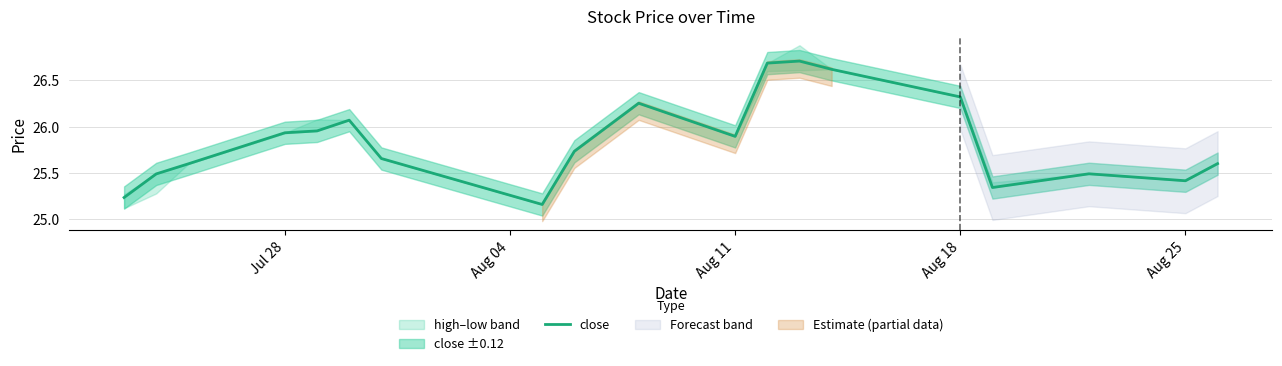

What is the difference between the maximum and minimum values?

1.5